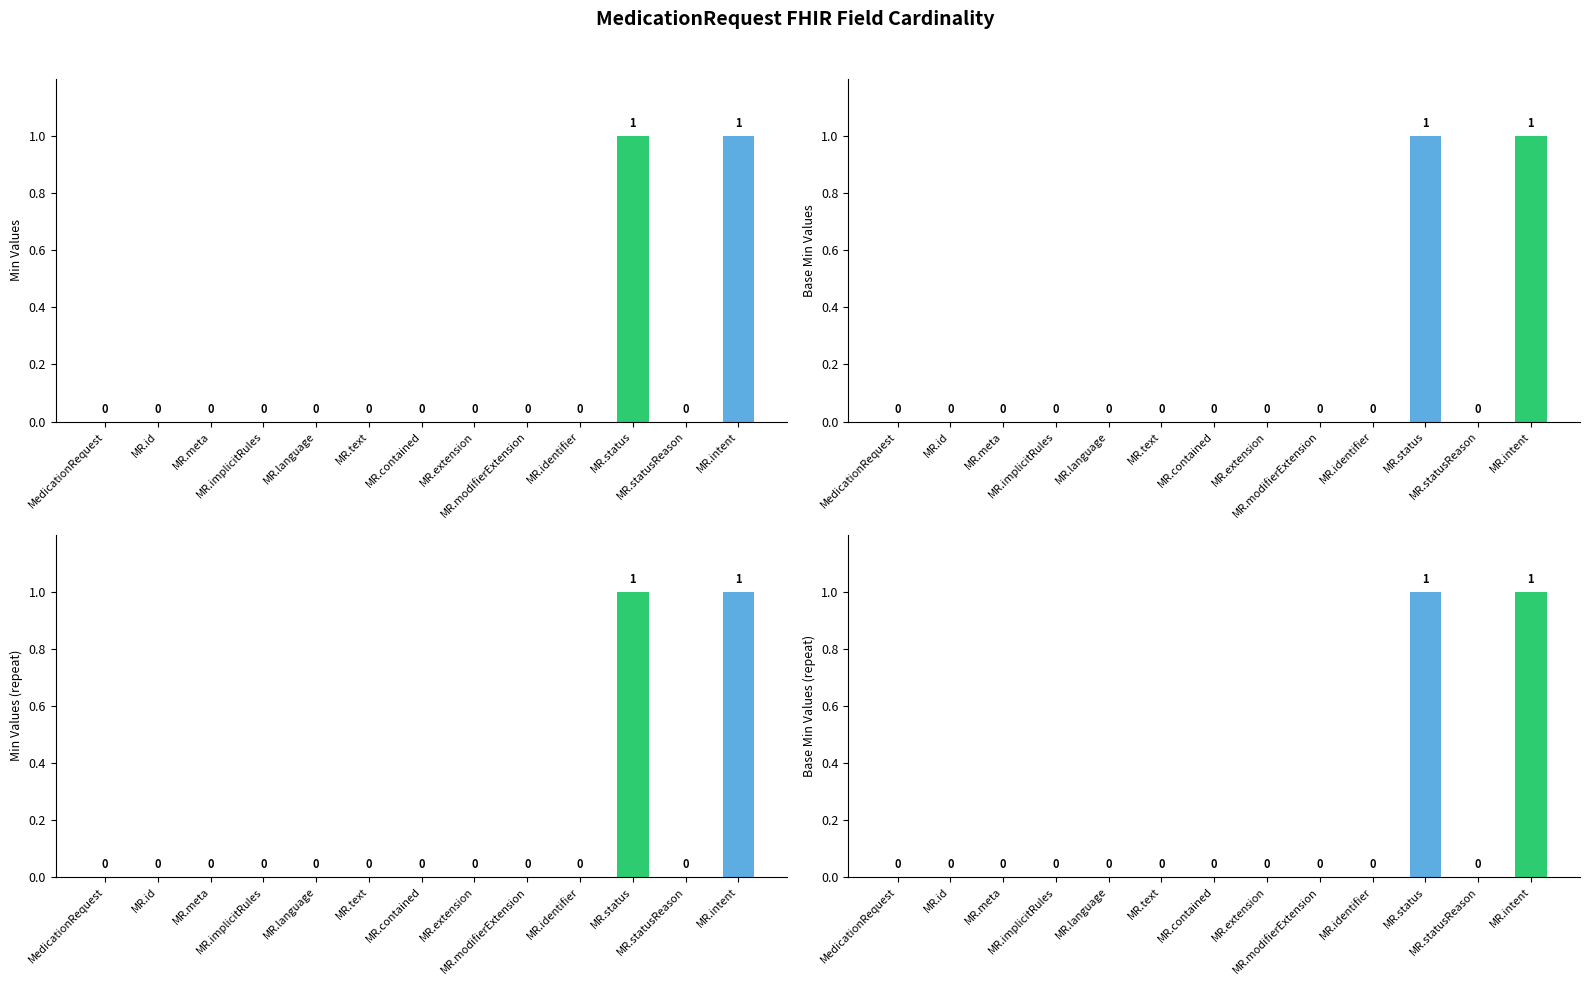

Is it true that Base Min Values equals 0 at MR.statusReason?

True